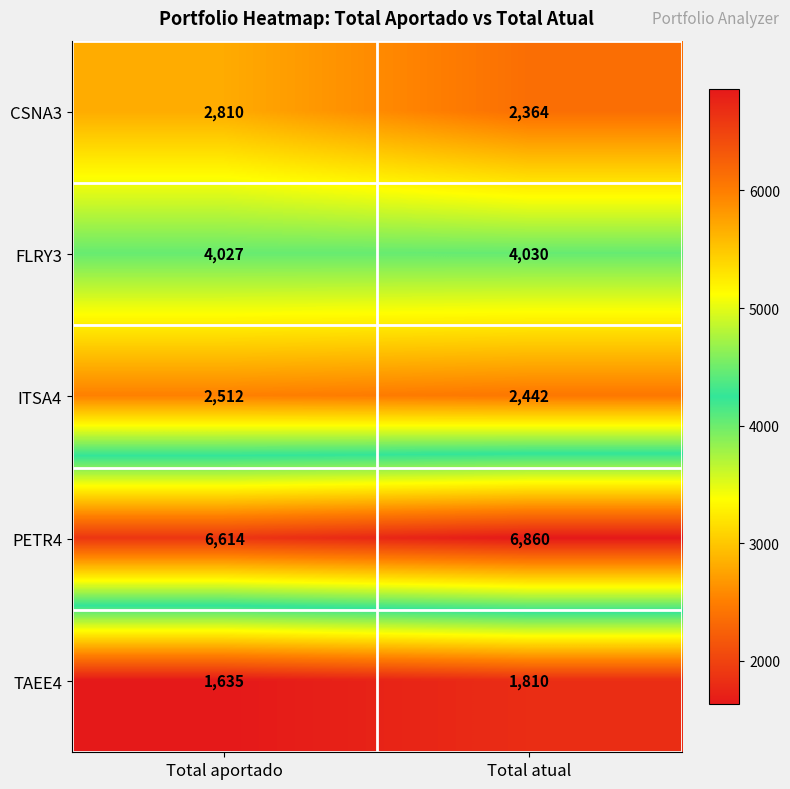

Reading left to right, extract all data points from this chart.

CSNA3: 2810	2364
FLRY3: 4027	4030
ITSA4: 2512	2442
PETR4: 6614	6860
TAEE4: 1635	1810